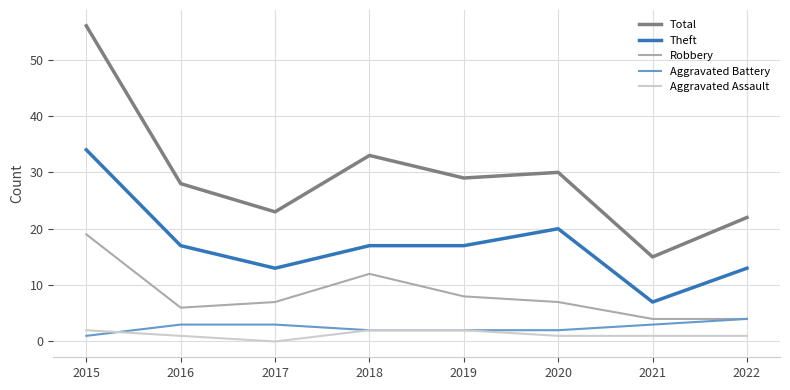

At how many categories does at least one series exceed 14?

8